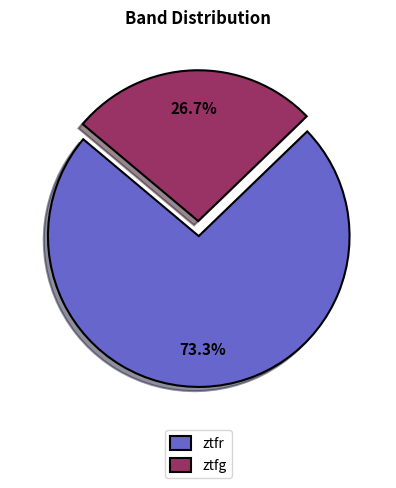

What percentage is the ztfr slice, to the nearest percent?

73%